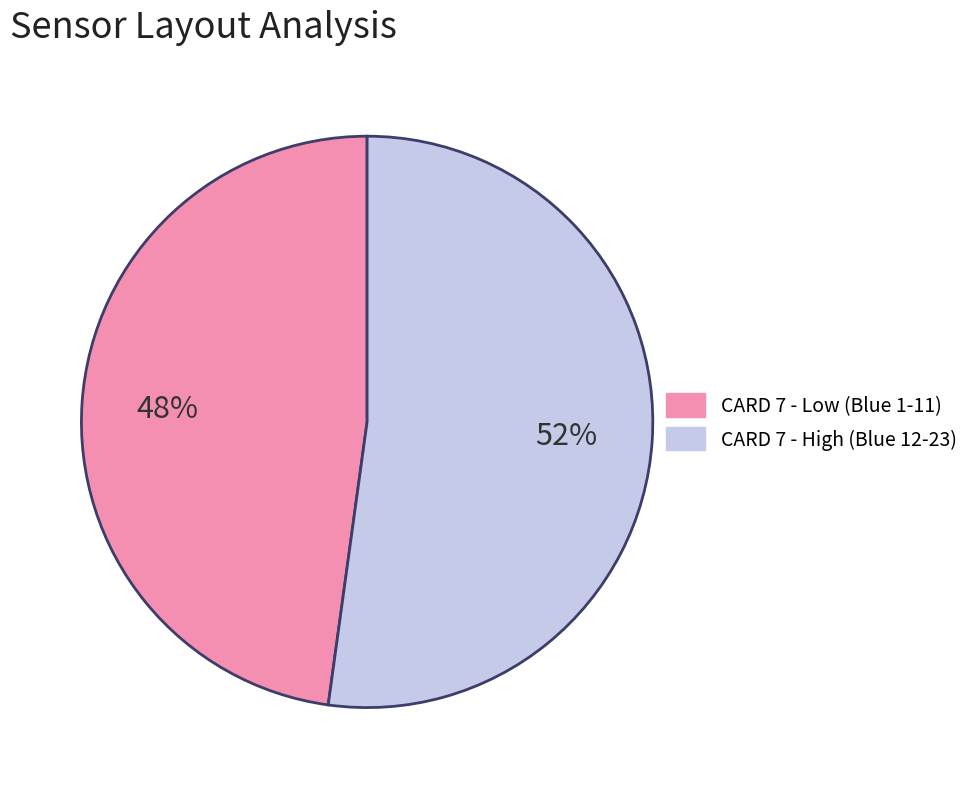

To the nearest percent, what is the average slice percentage?

50%